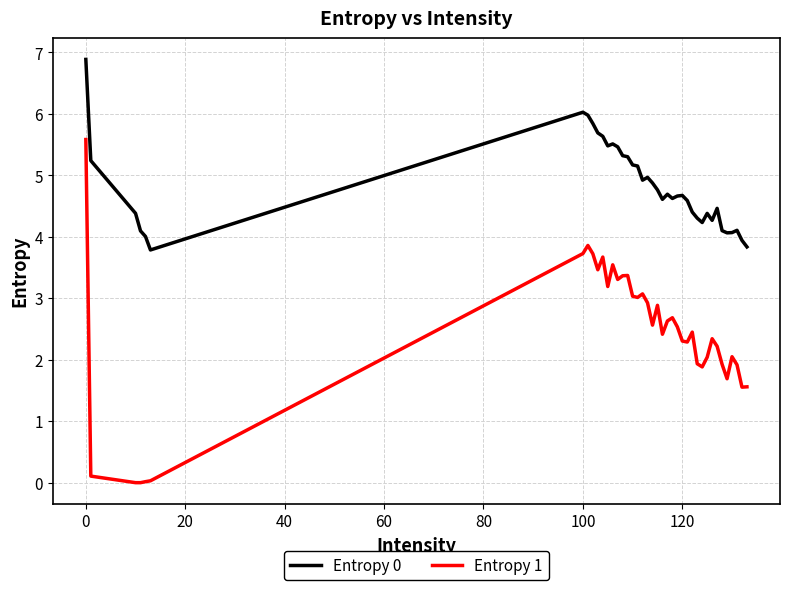

Which series has the widest spread of values?

Entropy 1